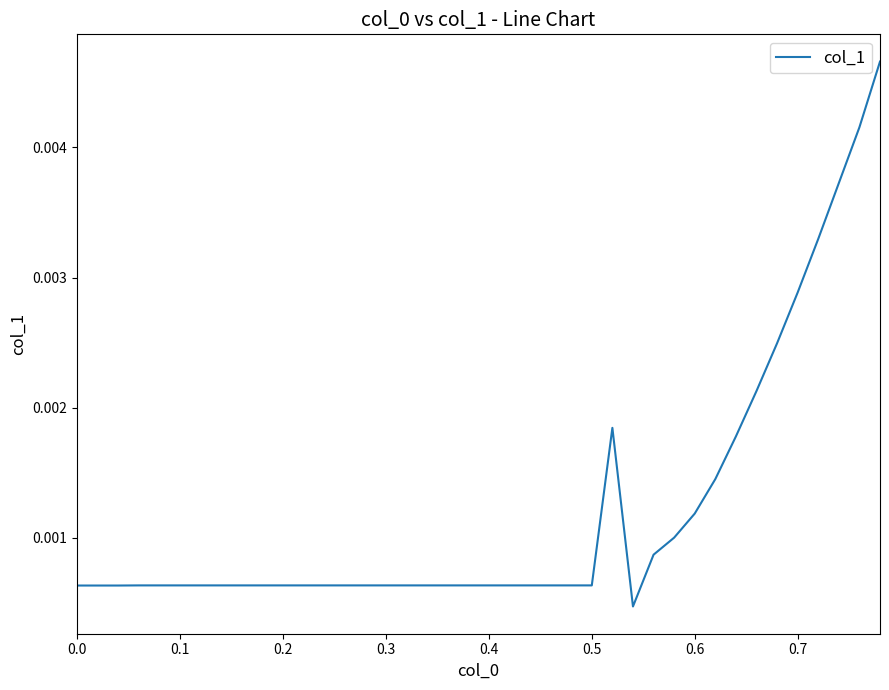

Does the chart display data point markers on the line(s)?

No